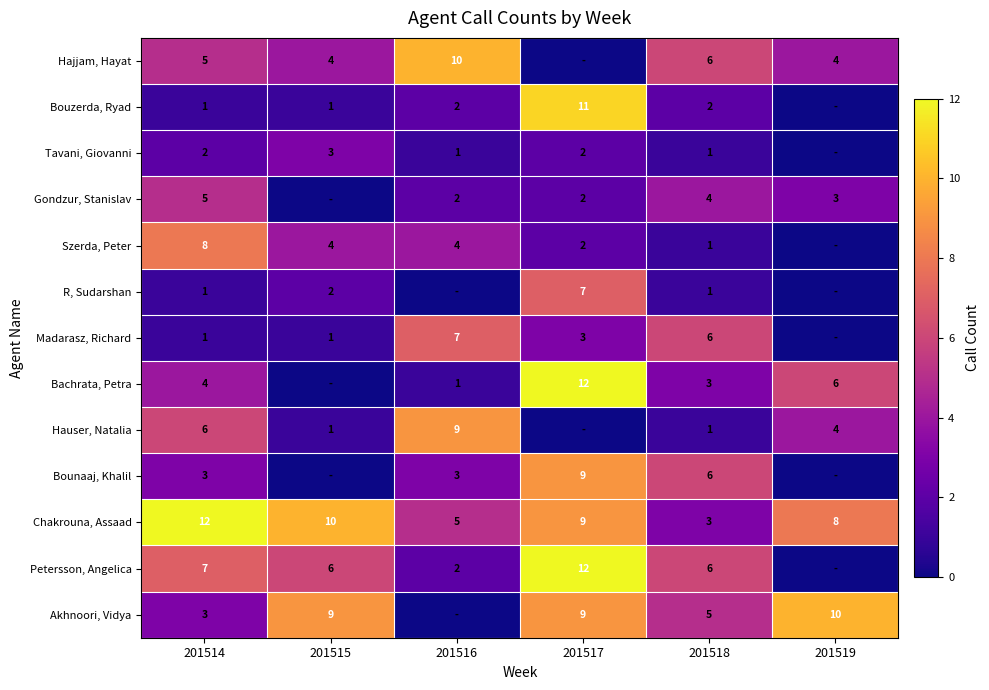

True or false: R, Sudarshan has a value of 2 at 201515.

True